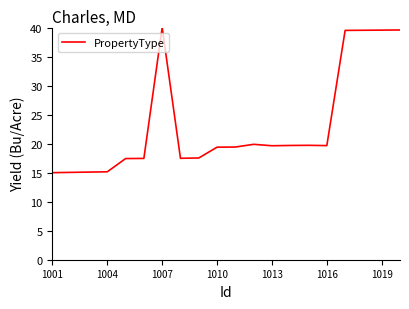

How many series are shown in this chart?

1